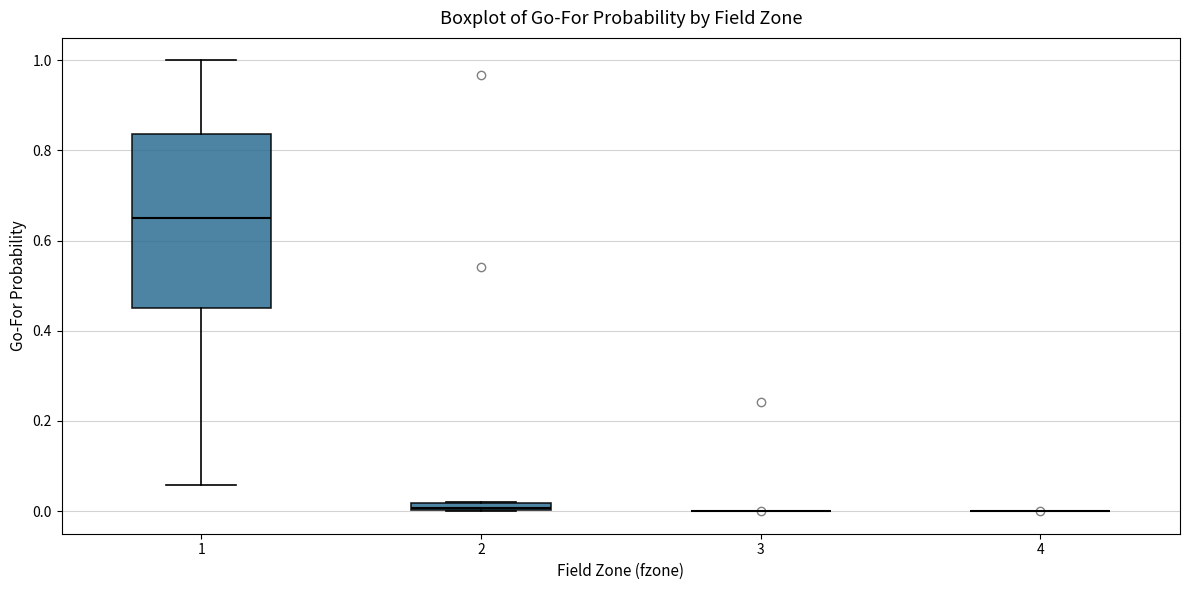

Comparing the boxes themselves (not the whiskers), which one is the tallest?

1